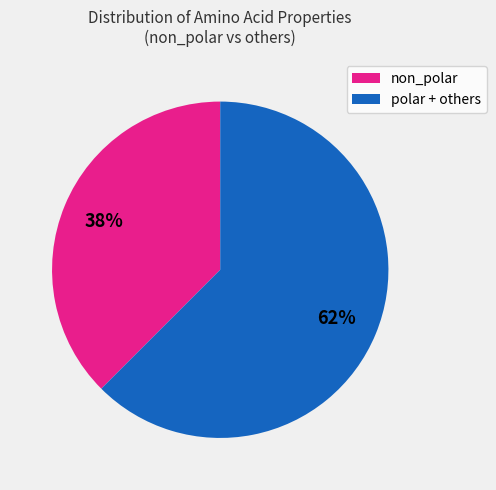

To the nearest percent, what is the combined percentage of polar + others and non_polar?

100%